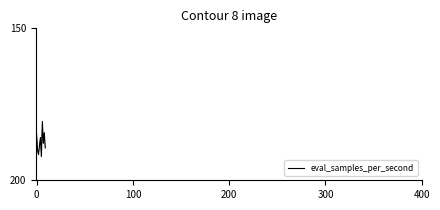

What is the greatest value displayed?

192.2